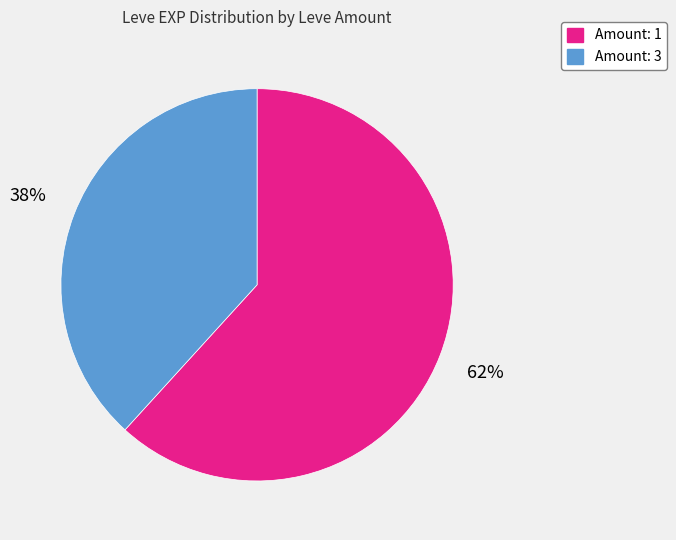

To the nearest percent, what is the difference between the largest and smallest slice percentages?

24%